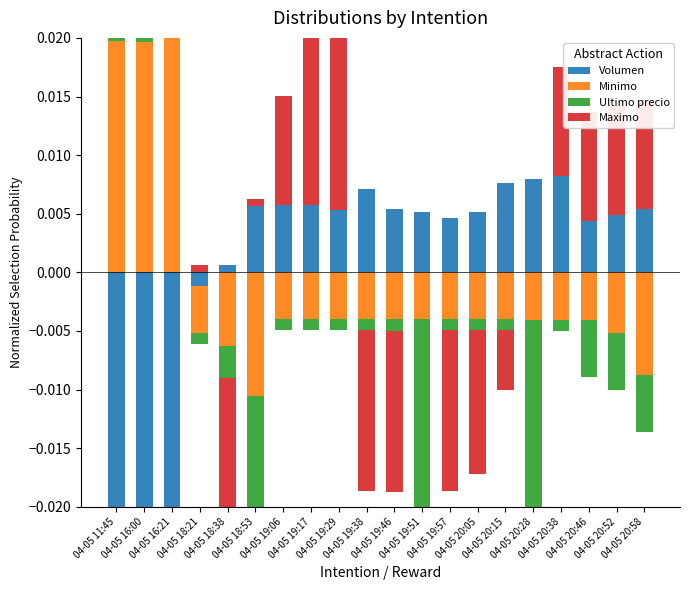

How many data points does each series have?

20